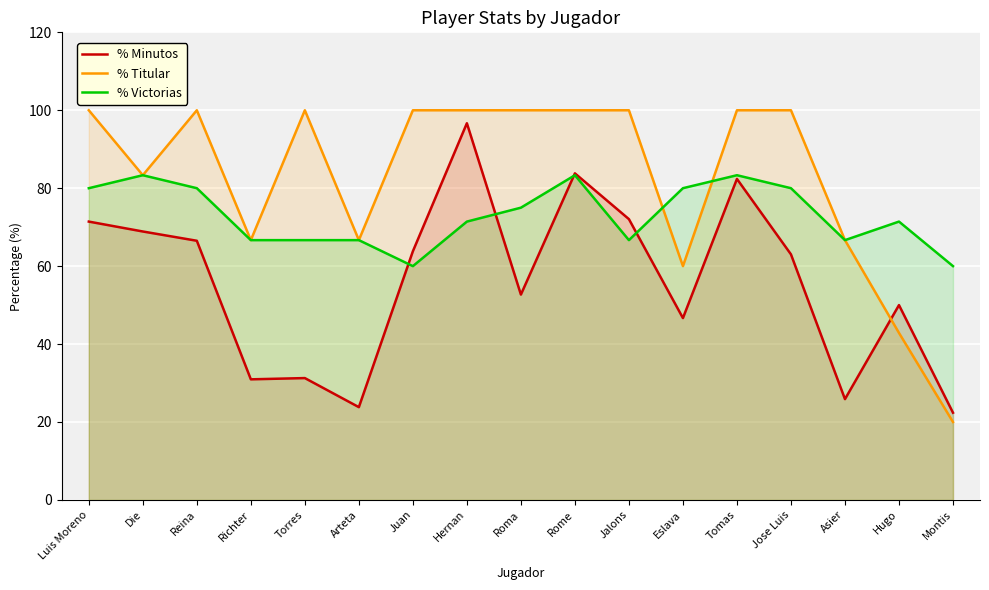

Is it true that % Titular equals 100.0 at Reina?

True